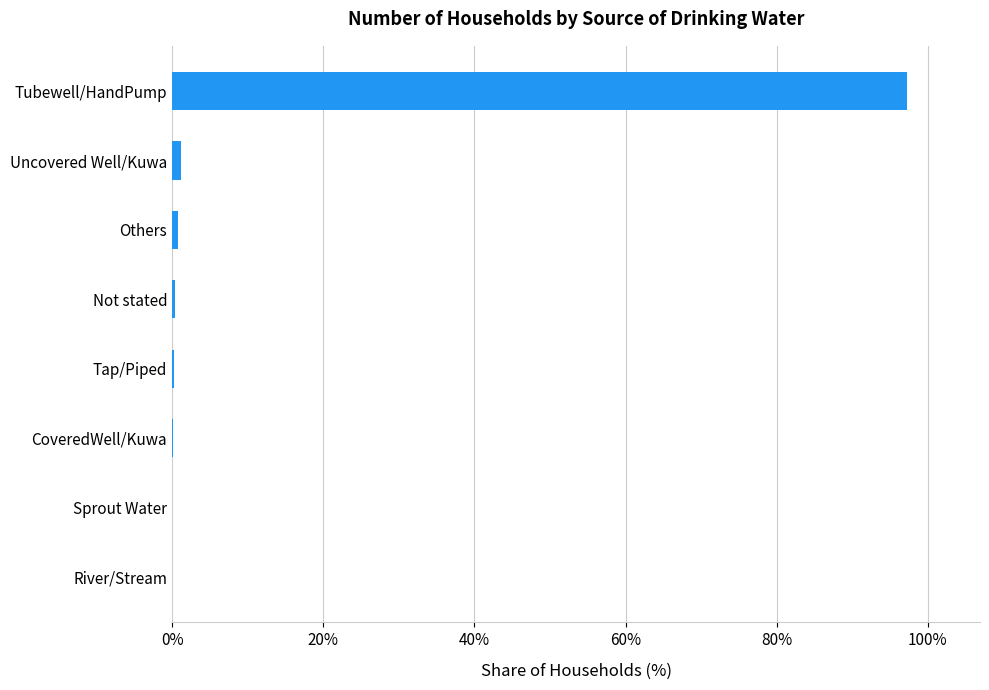

What is the maximum value shown in the chart?

97.2